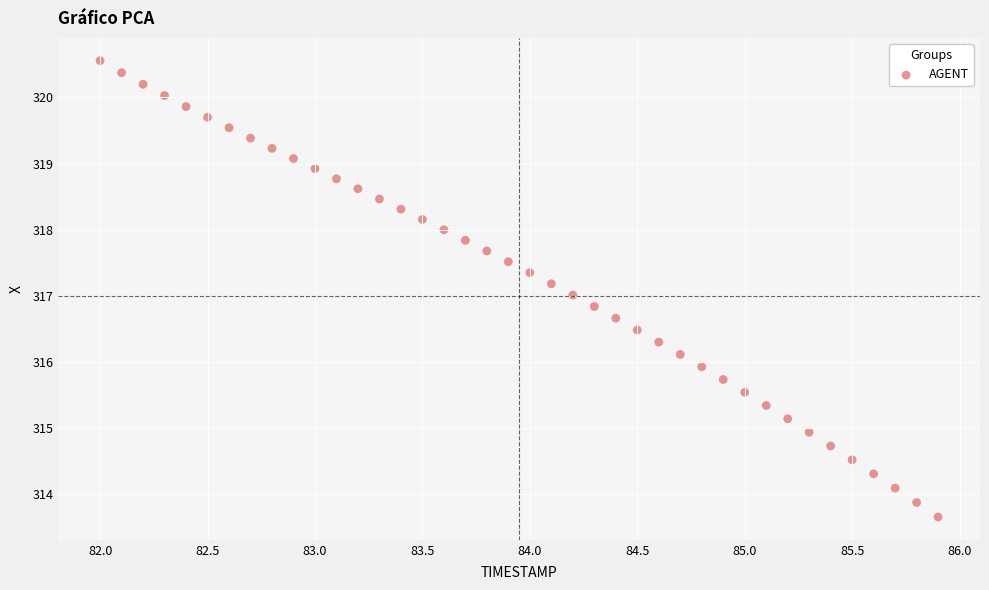

What is the range of X values (max minus min)?

3.9